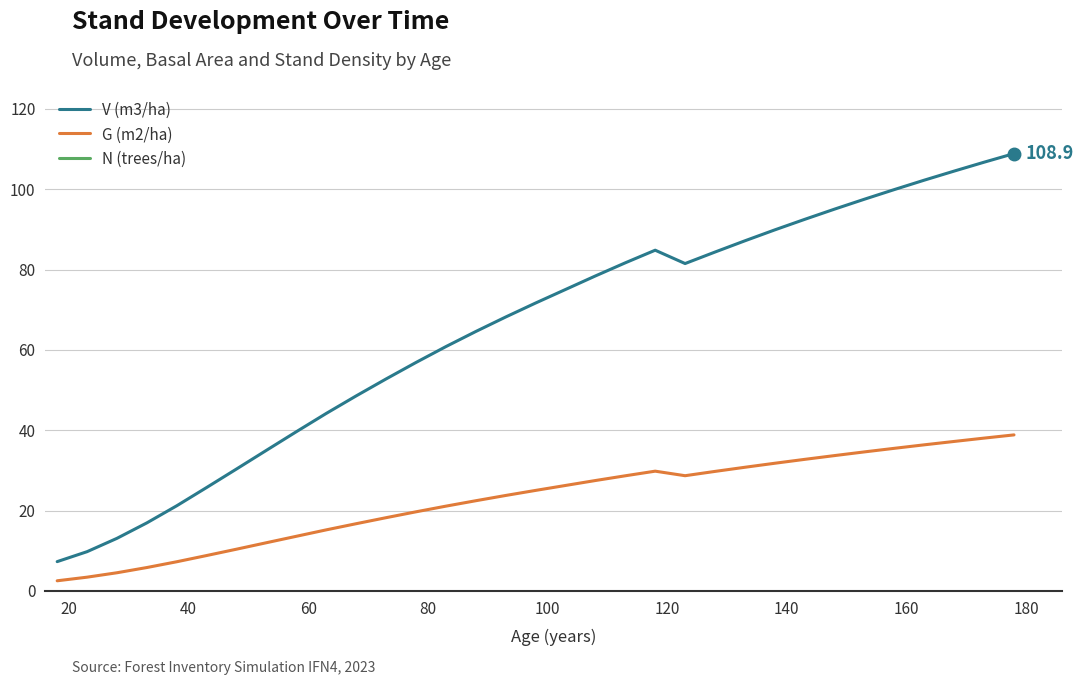

Rank the series by their maximum value, from lowest to highest.

G (m2/ha), V (m3/ha), N (trees/ha)